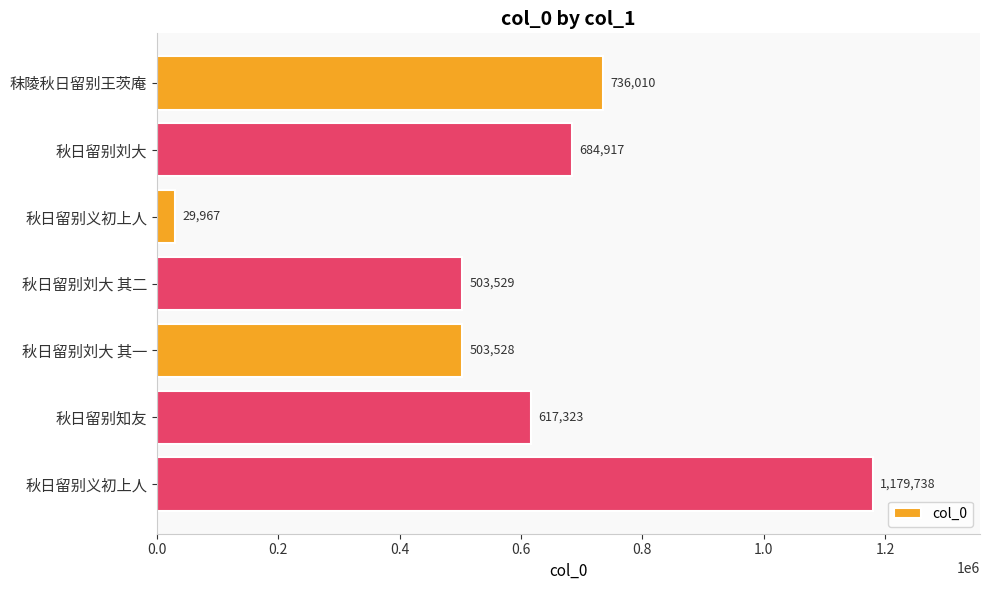

What is the average value?

607859